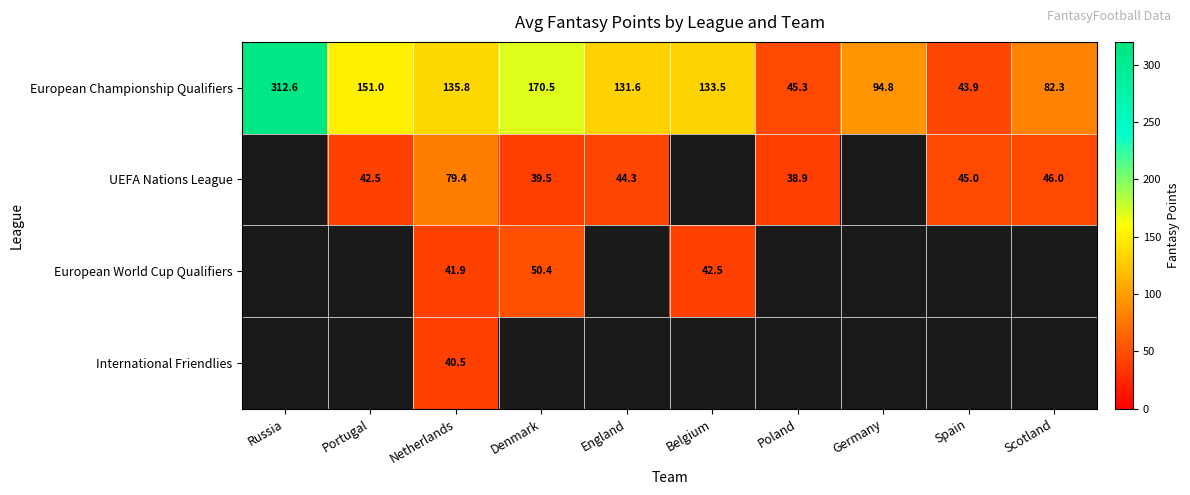

How many distinct data groups are displayed?

4